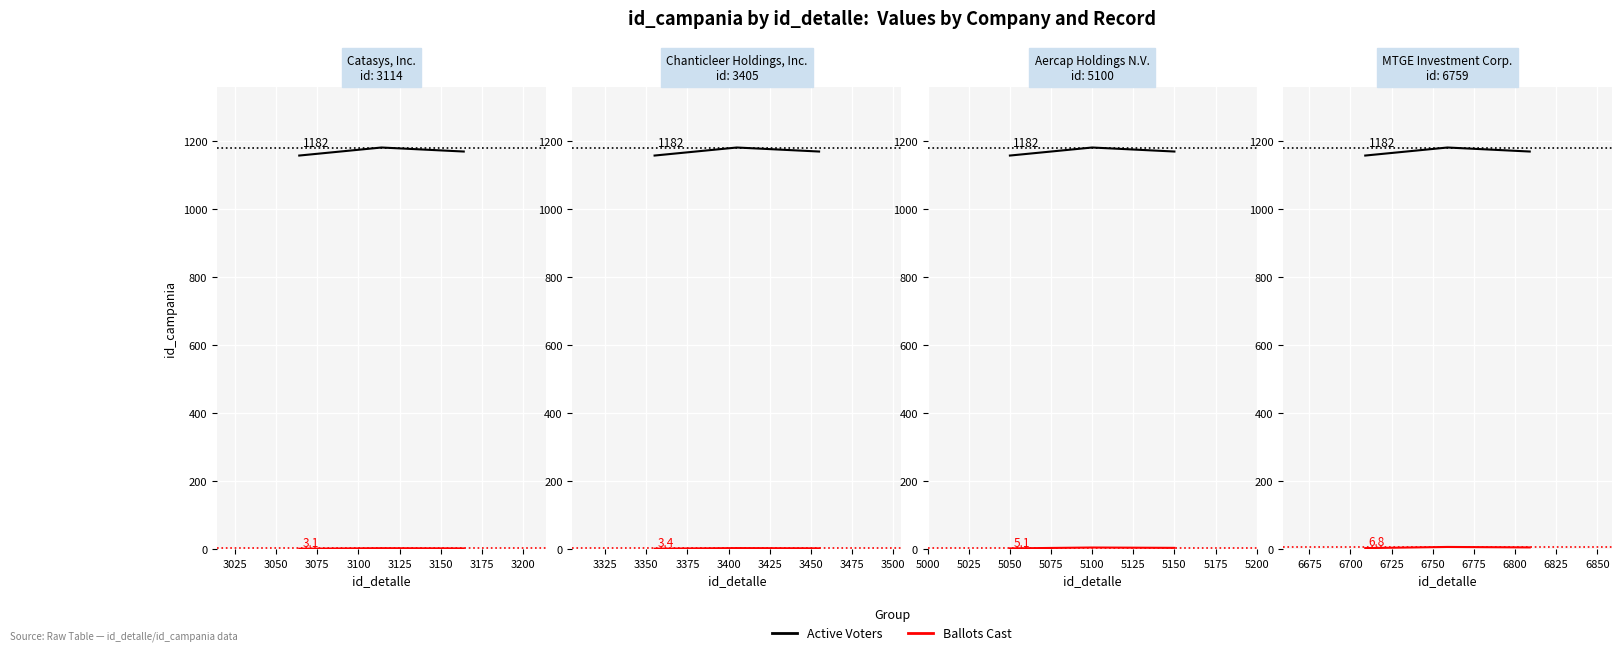

How many values in the Active Voters series are below 1170?

1